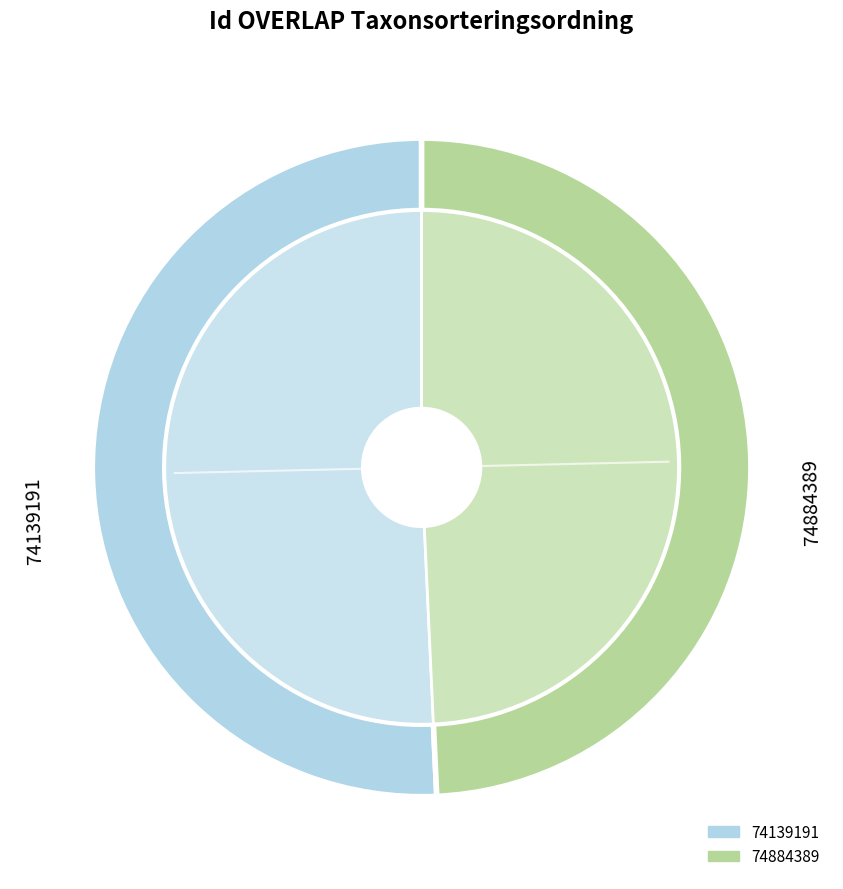

To the nearest percent, what is the combined percentage of 74884389 and 74139191?

100%